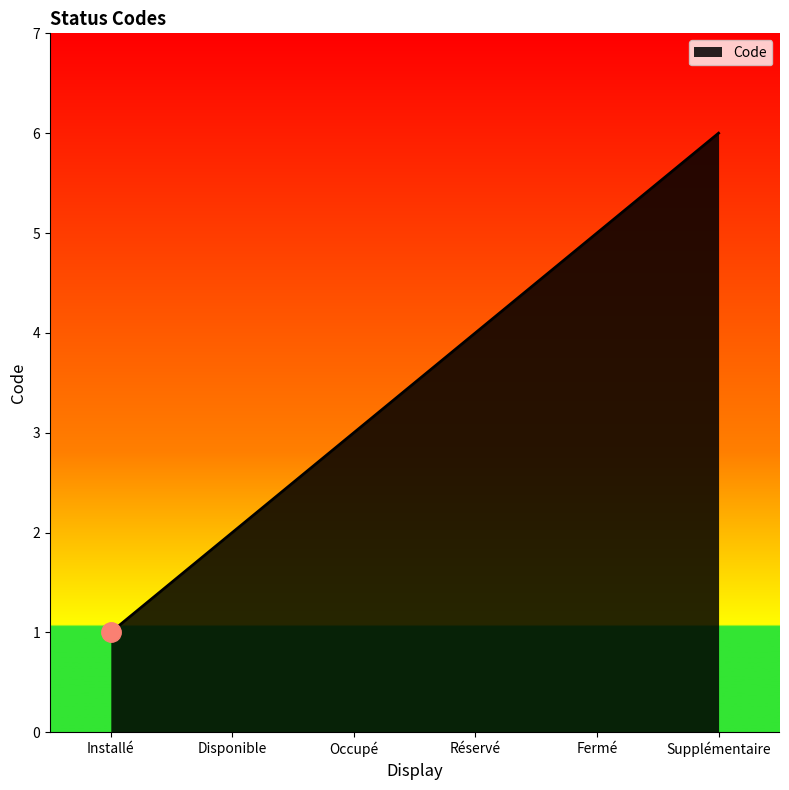

Between Supplémentaire and Occupé, which is larger?

Supplémentaire